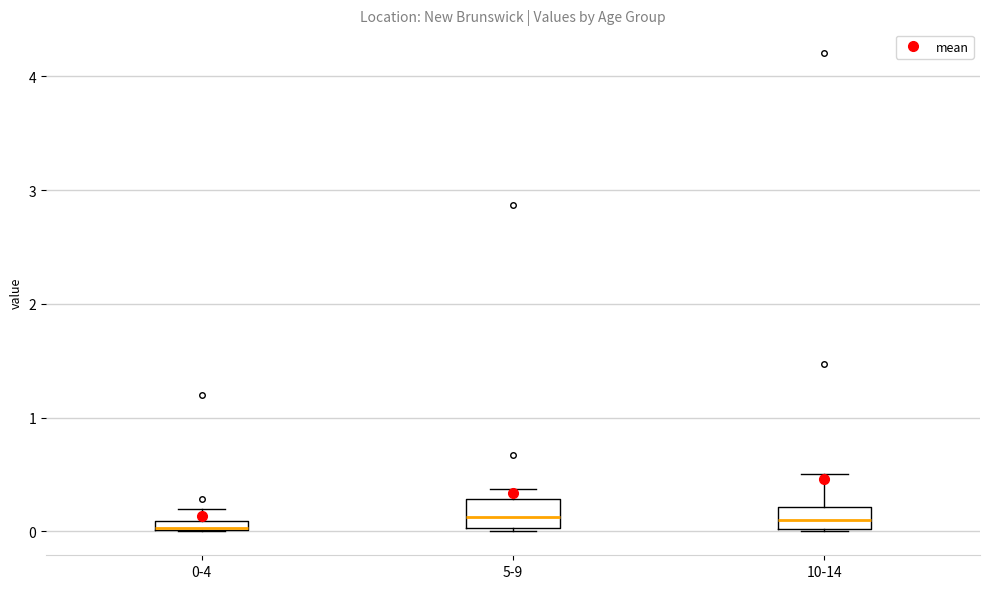

Where does the upper whisker of the box for 0-4 end on the y-axis? The values are not printed on the chart, so give them approximately, as read against the axis.

0.2